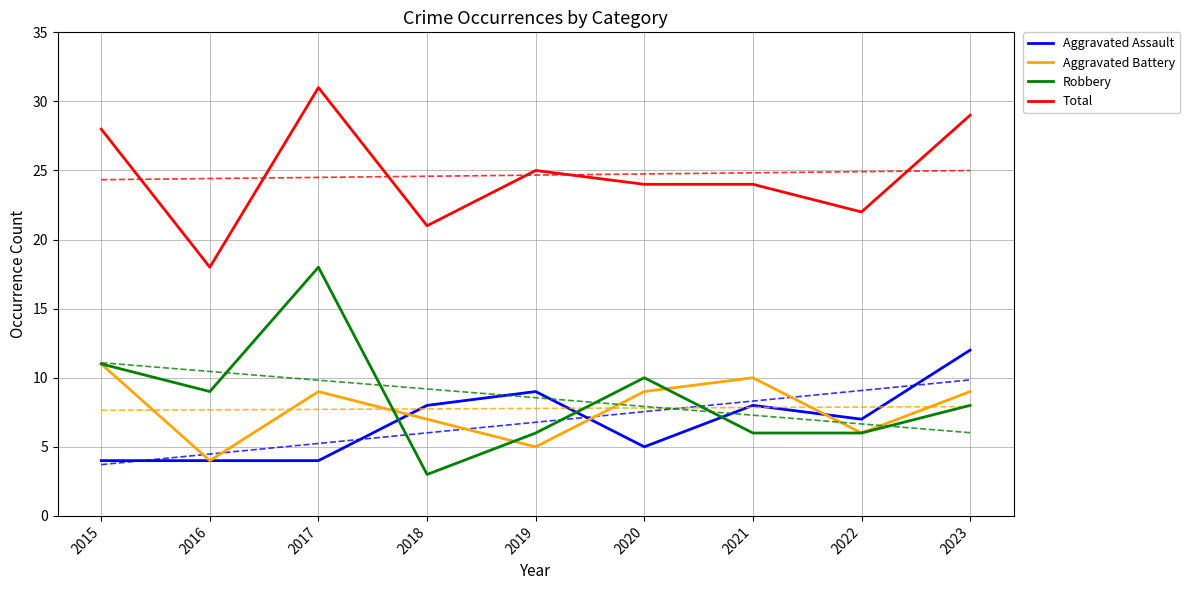

What is the value of the Total point at the 7th from the left?

24